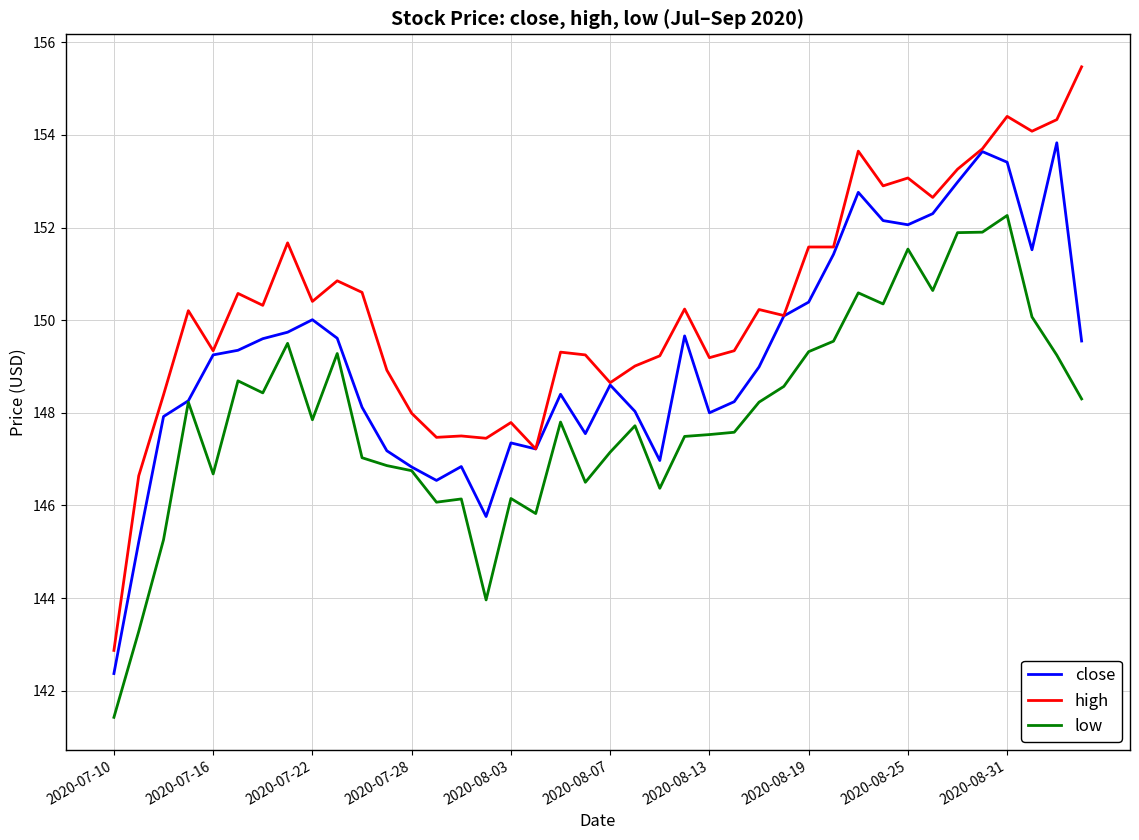

Which series has the widest spread of values?

high